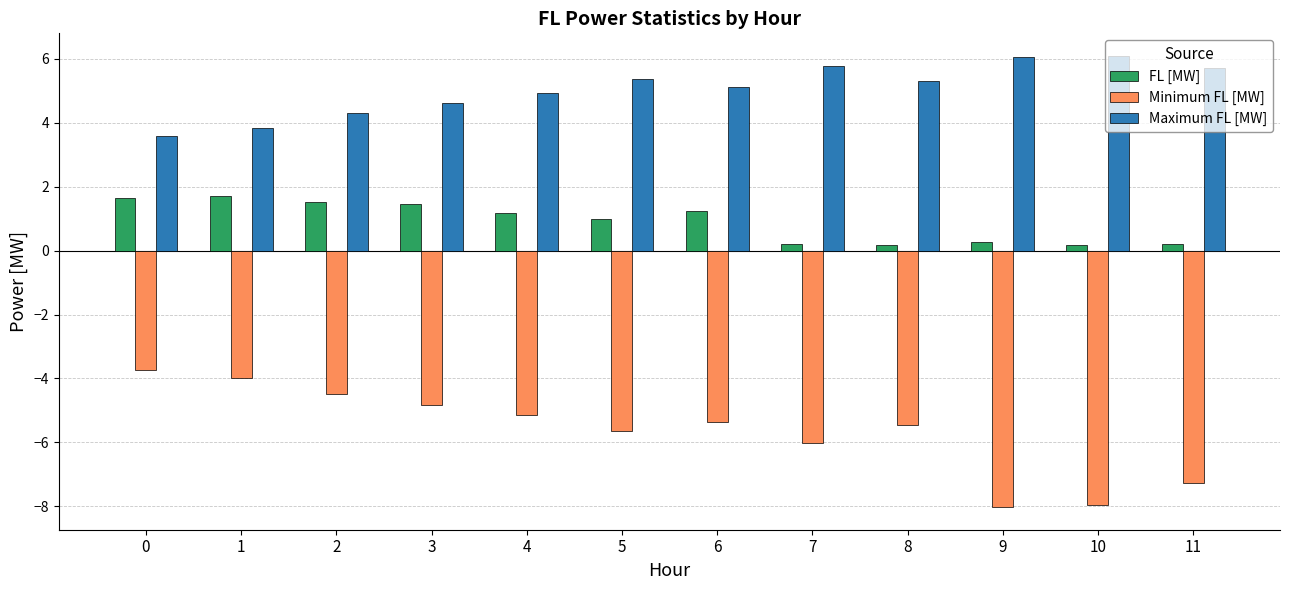

What is the maximum value shown in the chart?

6.1